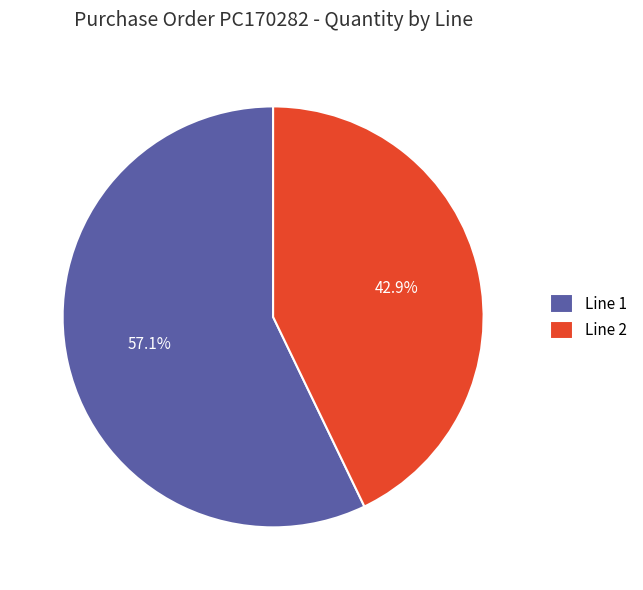

Does any single category account for the majority?

Yes